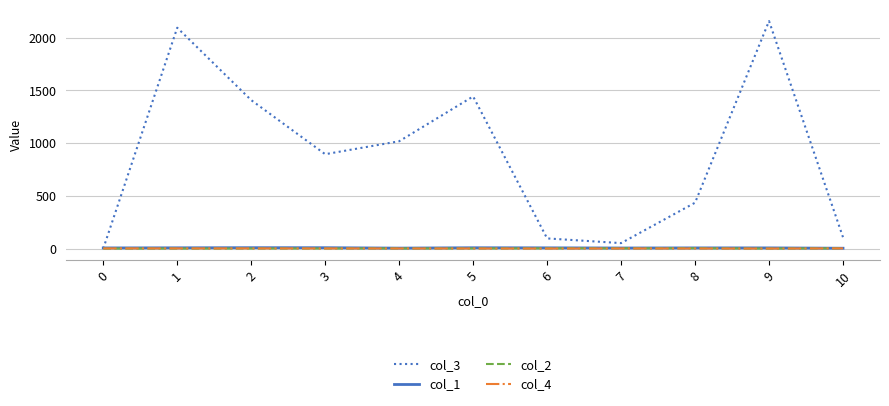

What are all the series names shown in the legend?

col_3, col_1, col_2, col_4